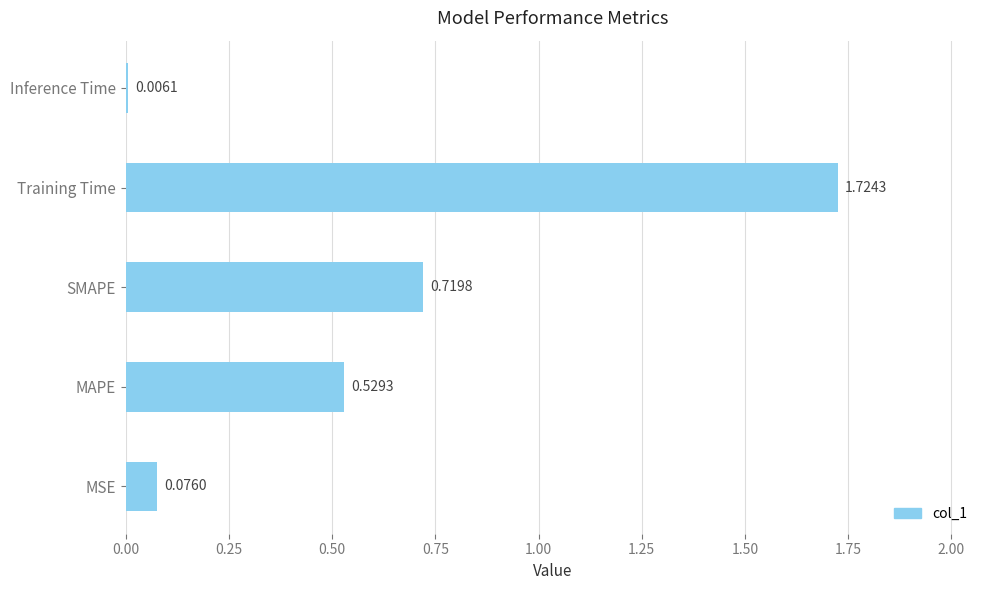

Which category has the highest value across all series?

Training Time